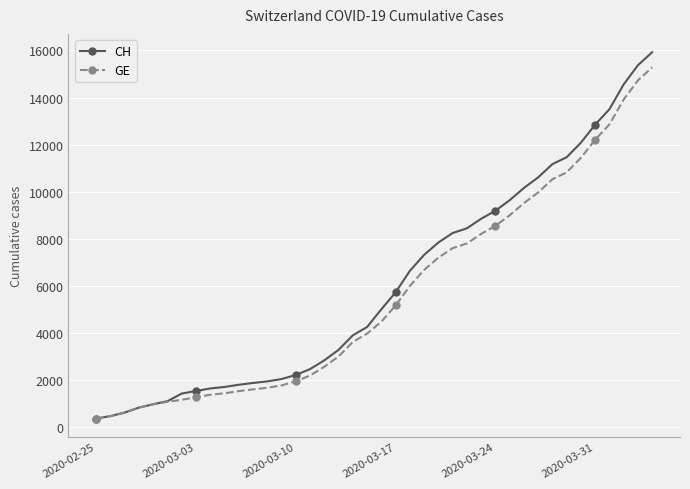

What is the lowest value of the CH series?

375